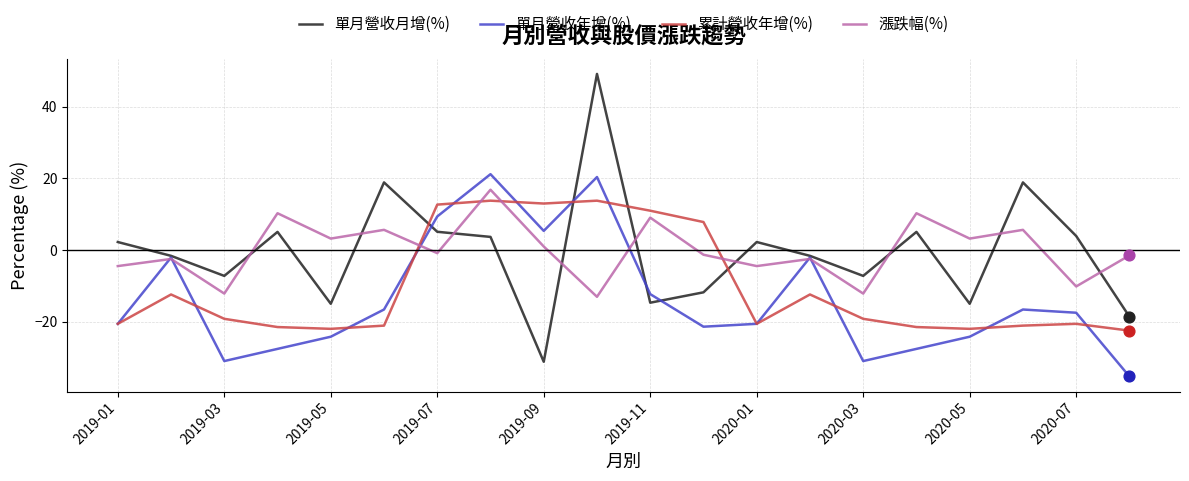

True or false: 累計營收年增(%) and 單月營收月增(%) intersect in this chart.

True